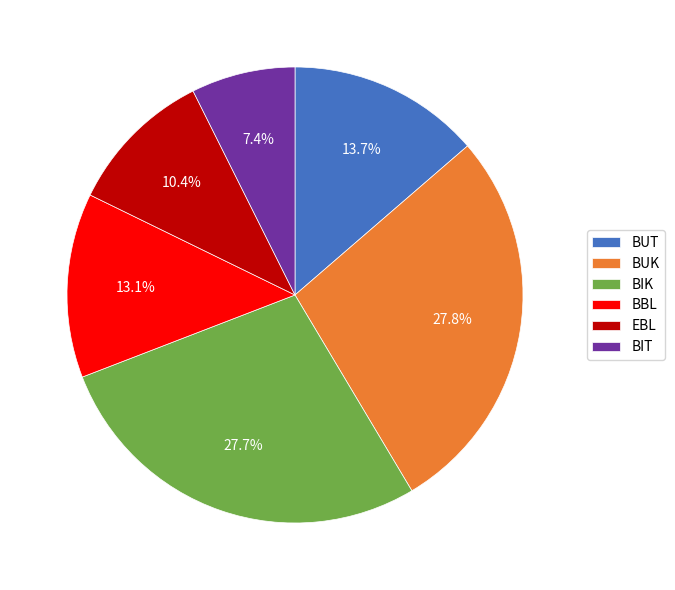

Which has a higher value, EBL or BIT?

EBL